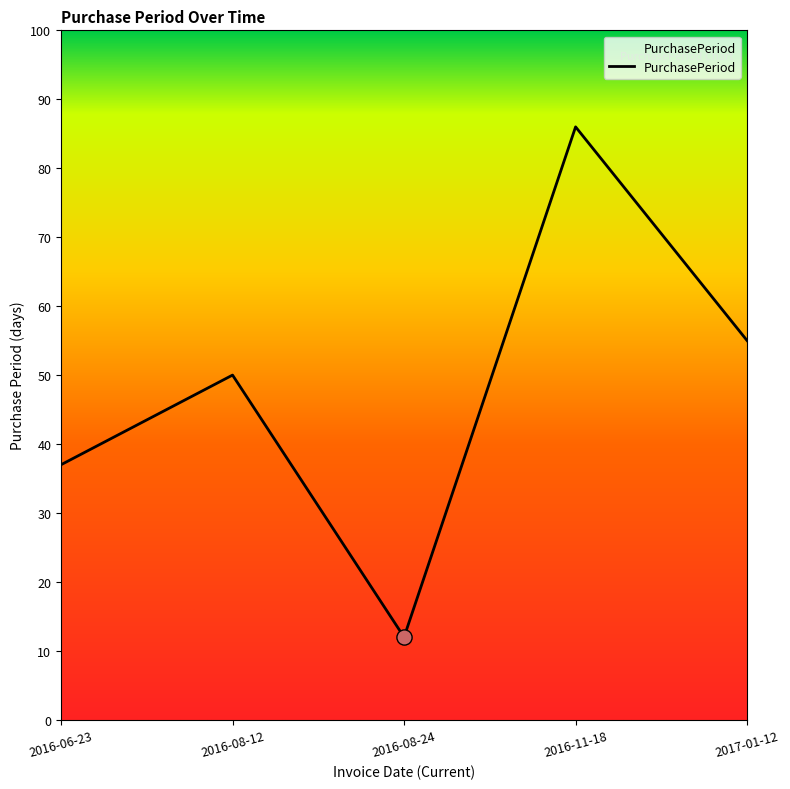

What is the ratio of the value at 2016-06-23 to the value at 2017-01-12?

0.7